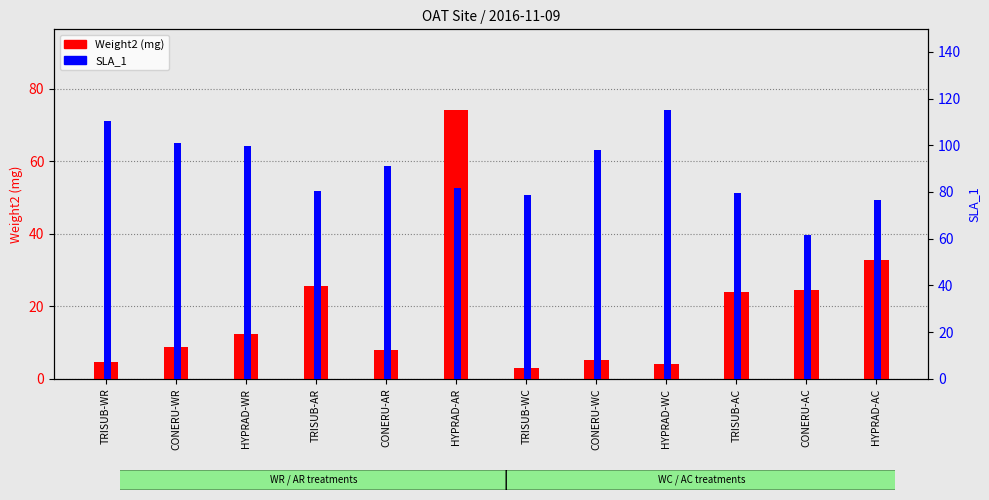

Count the number of data series in this chart.

2